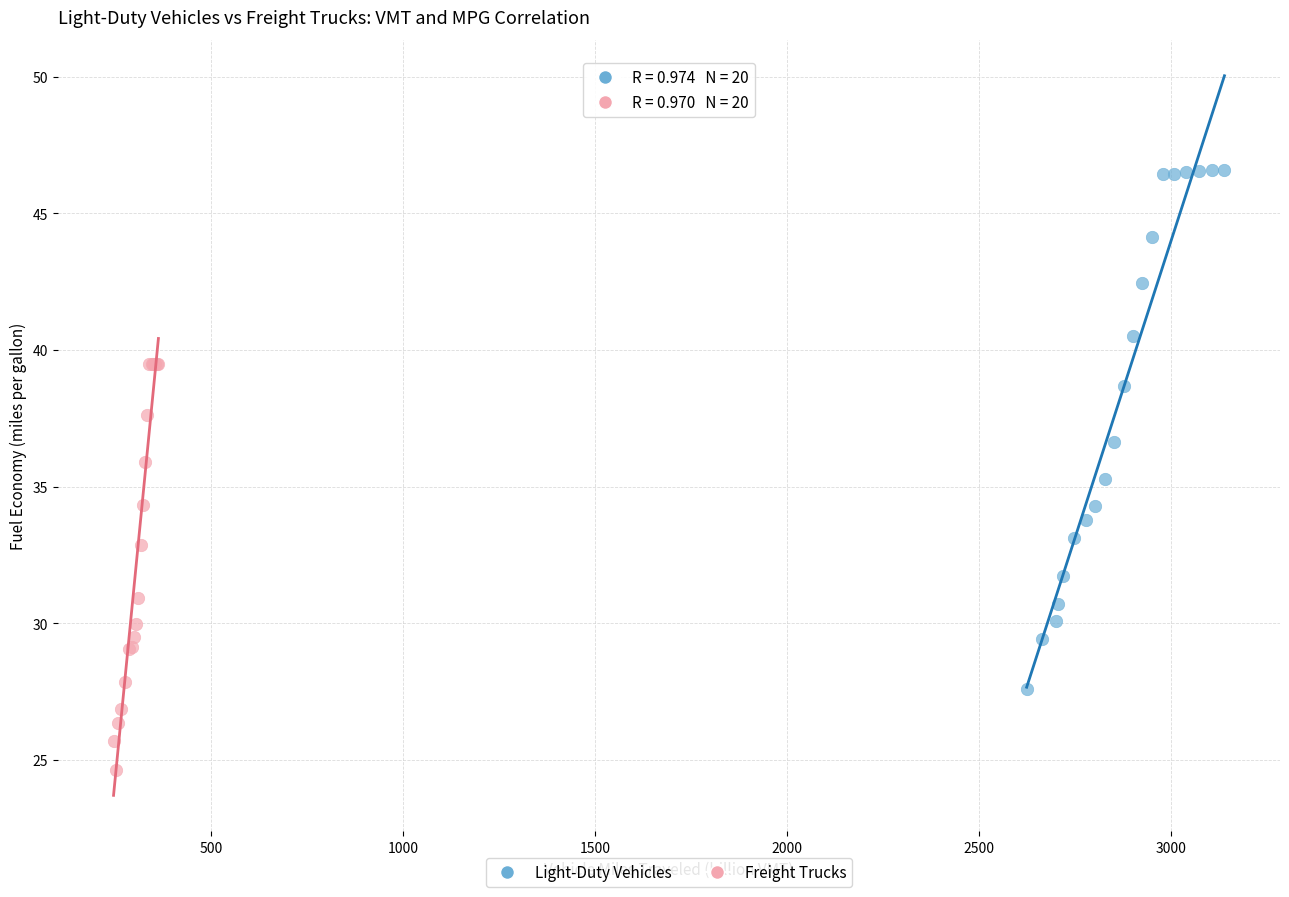

Which series contains the highest Y value?

Light-Duty Vehicles